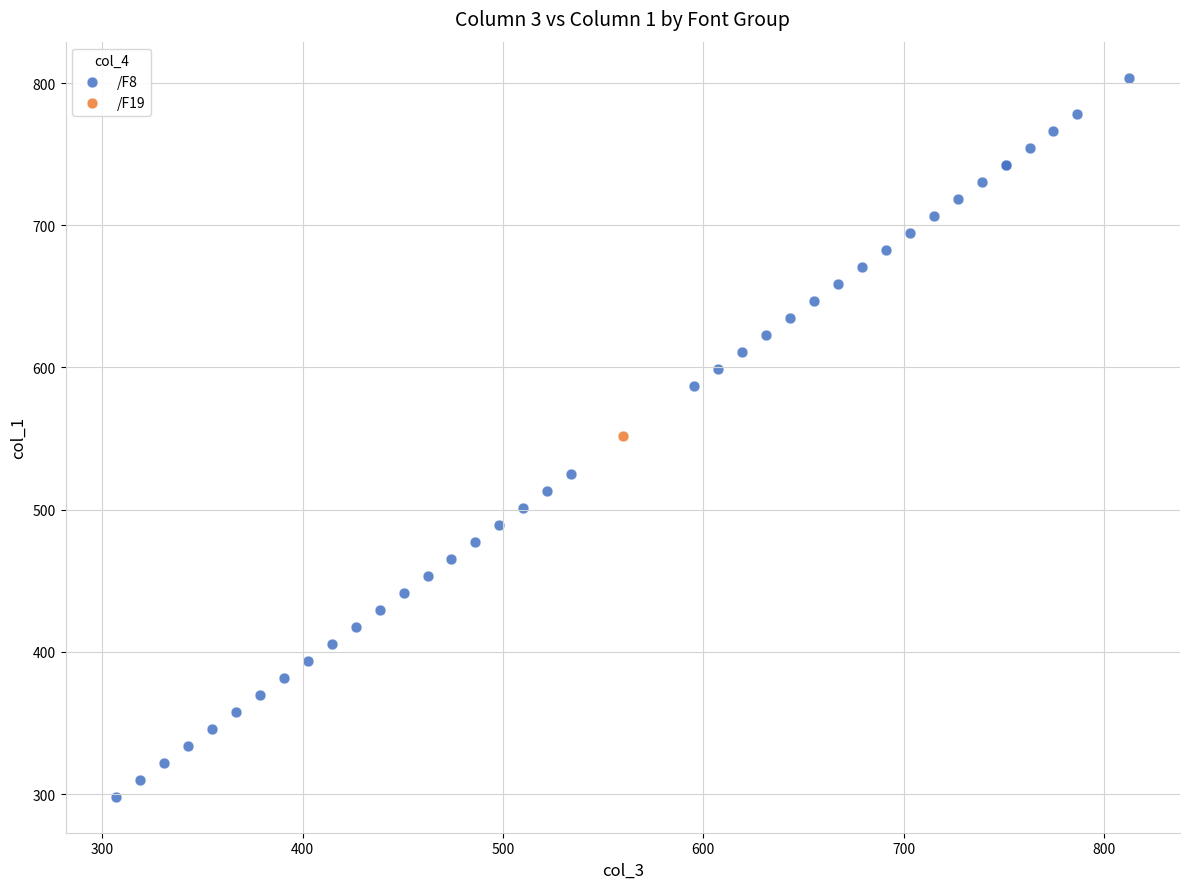

What are all the series names shown in the legend?

/F8, /F19